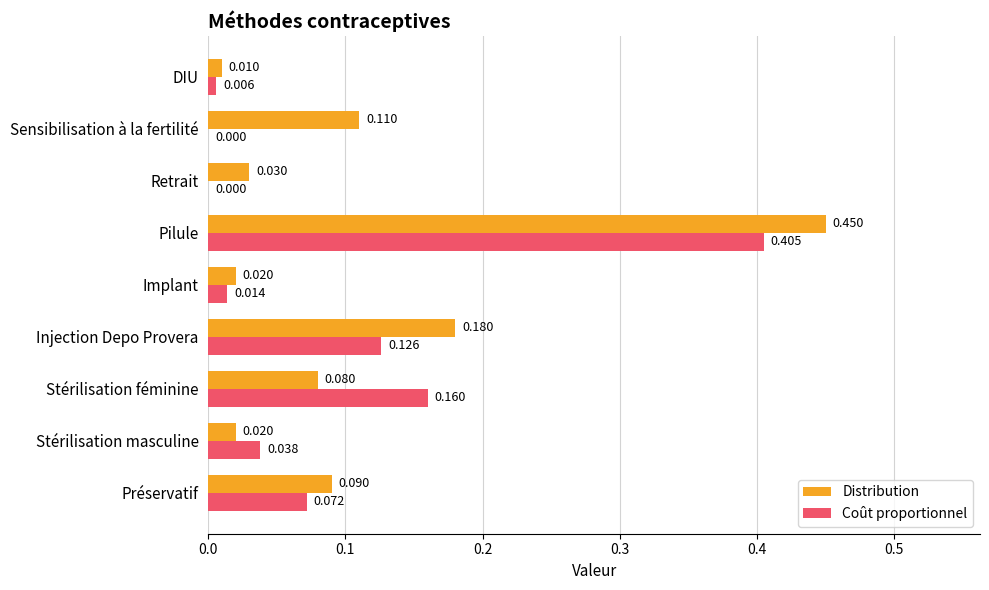

Which category has the highest value in the Coût proportionnel series?

Pilule